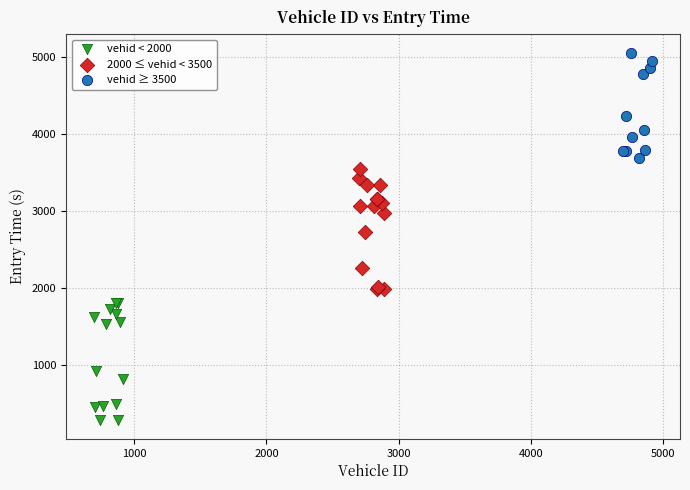

Which series contains the highest Y value?

vehid ≥ 3500